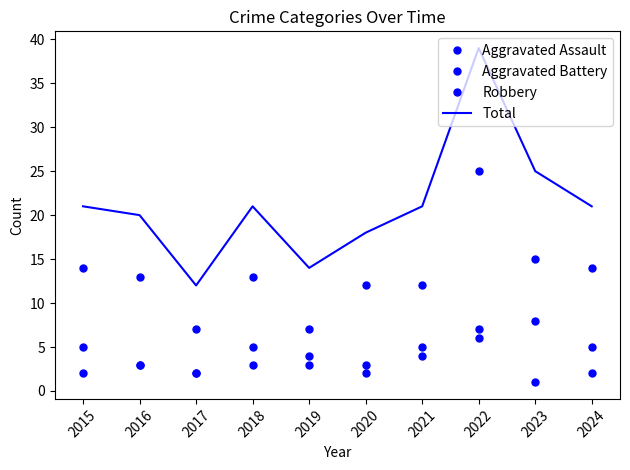

Does the chart have visible grid lines?

No